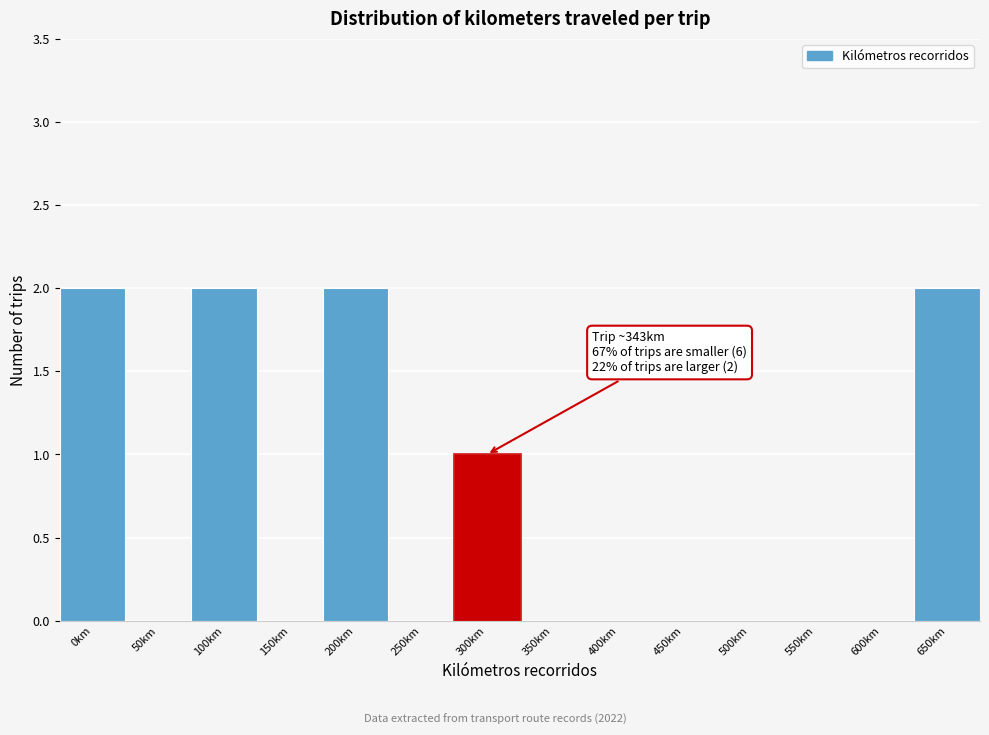

Reading left to right, extract all data points from this chart.

0km=2	50km=0	100km=2	150km=0	200km=2	250km=0	300km=1	350km=0	400km=0	450km=0	500km=0	550km=0	600km=0	650km=2